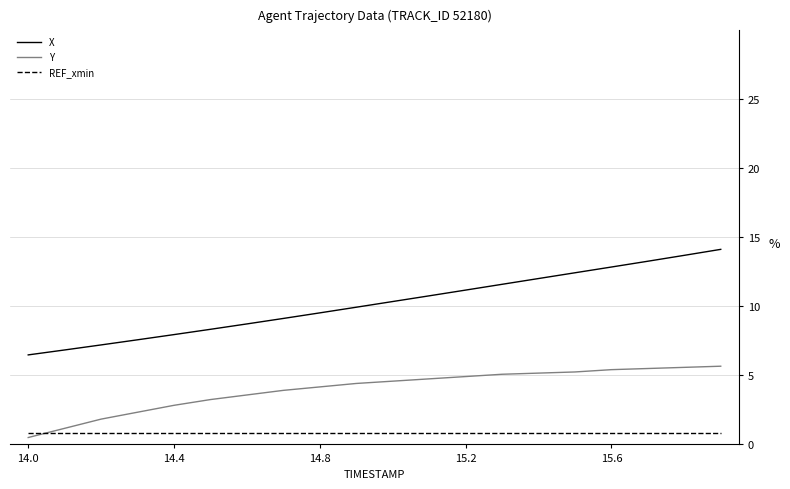

What is the maximum value shown in the chart?

14.1